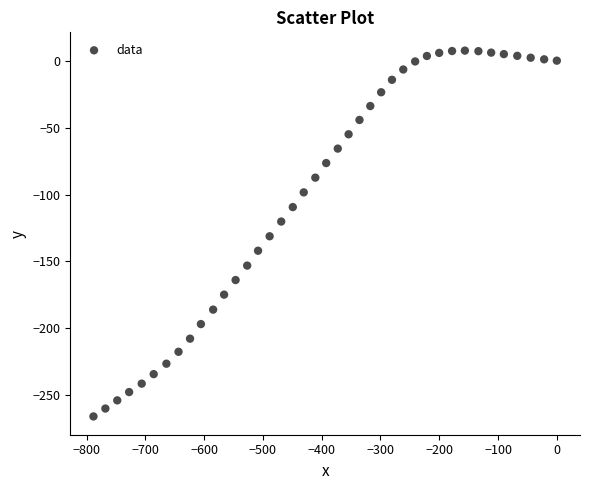

What is the range of X values (max minus min)?

788.2